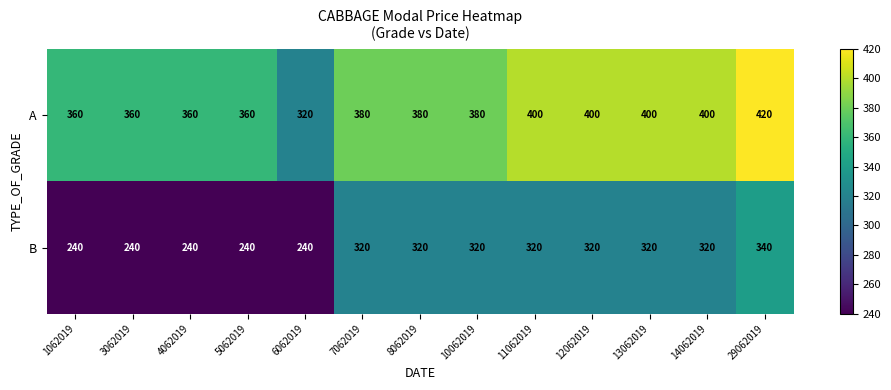

Is it true that B equals 71 at 5062019?

False